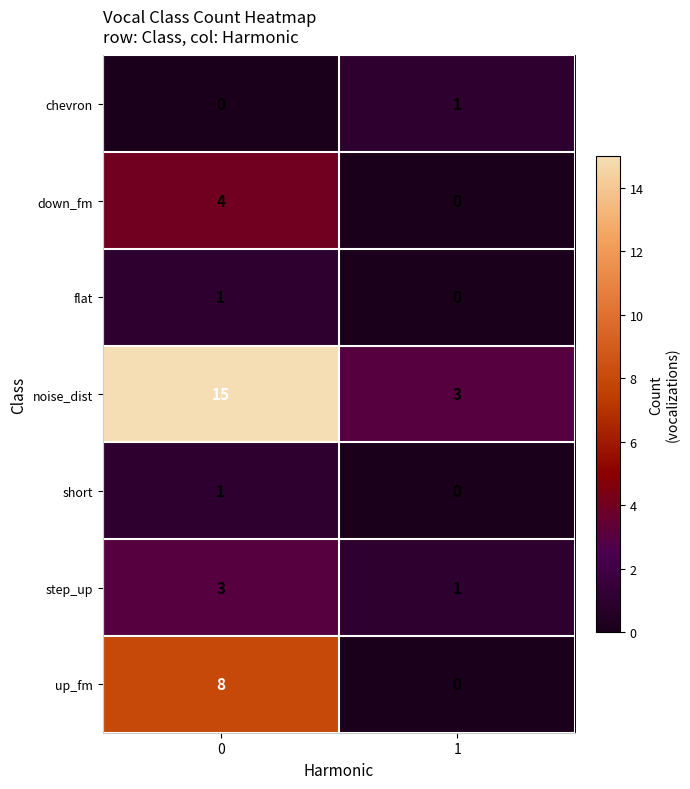

Reading right to left, transcribe all the data shown in this chart.

chevron: 1=1	0=0
down_fm: 1=0	0=4
flat: 1=0	0=1
noise_dist: 1=3	0=15
short: 1=0	0=1
step_up: 1=1	0=3
up_fm: 1=0	0=8